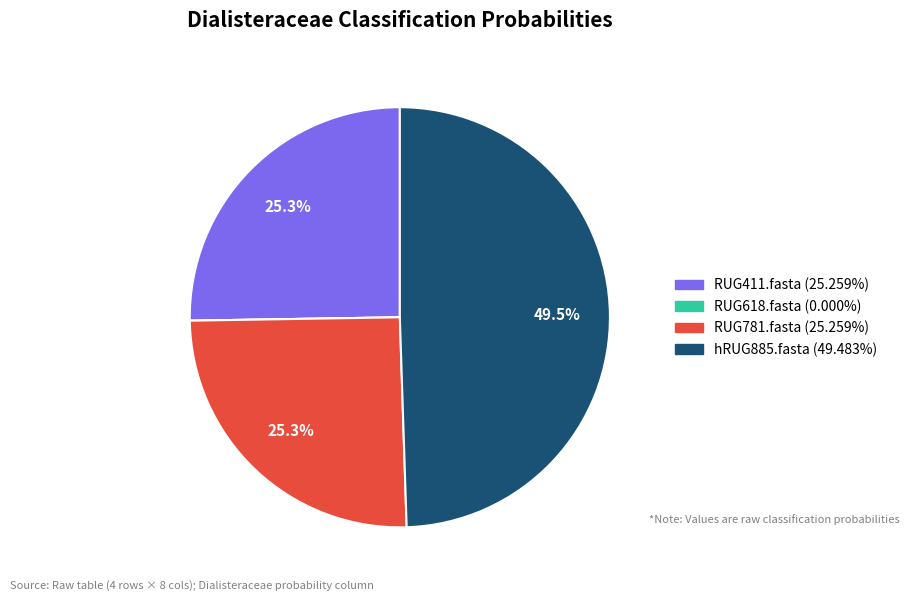

Does RUG411.fasta account for over 50% of the chart?

No